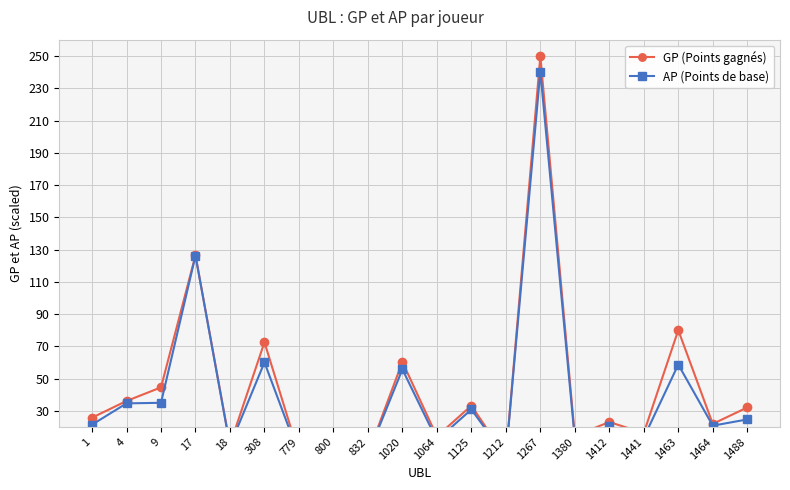

What is the sum of all GP (Points gagnés) values?

872.5